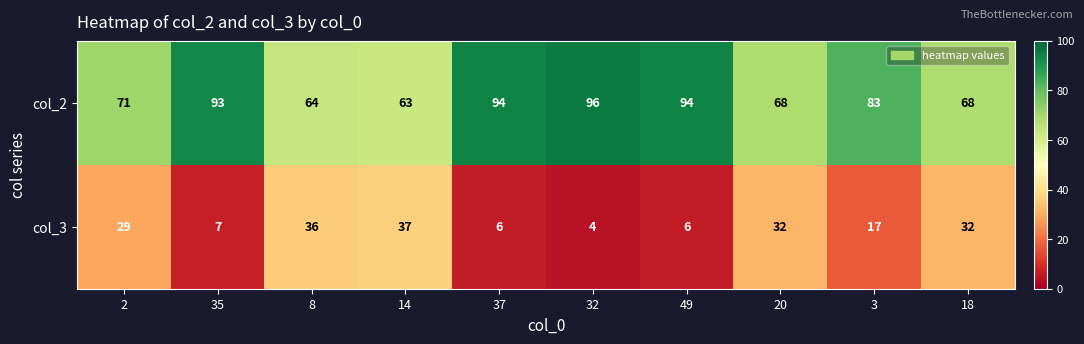

The col_2 series shows 96 at 32. True or false?

True